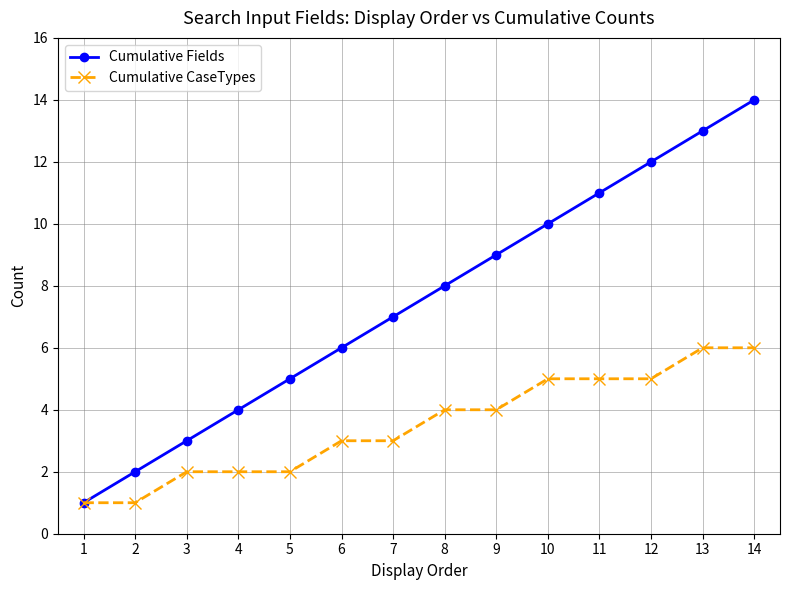

What is the maximum value for Cumulative CaseTypes?

6